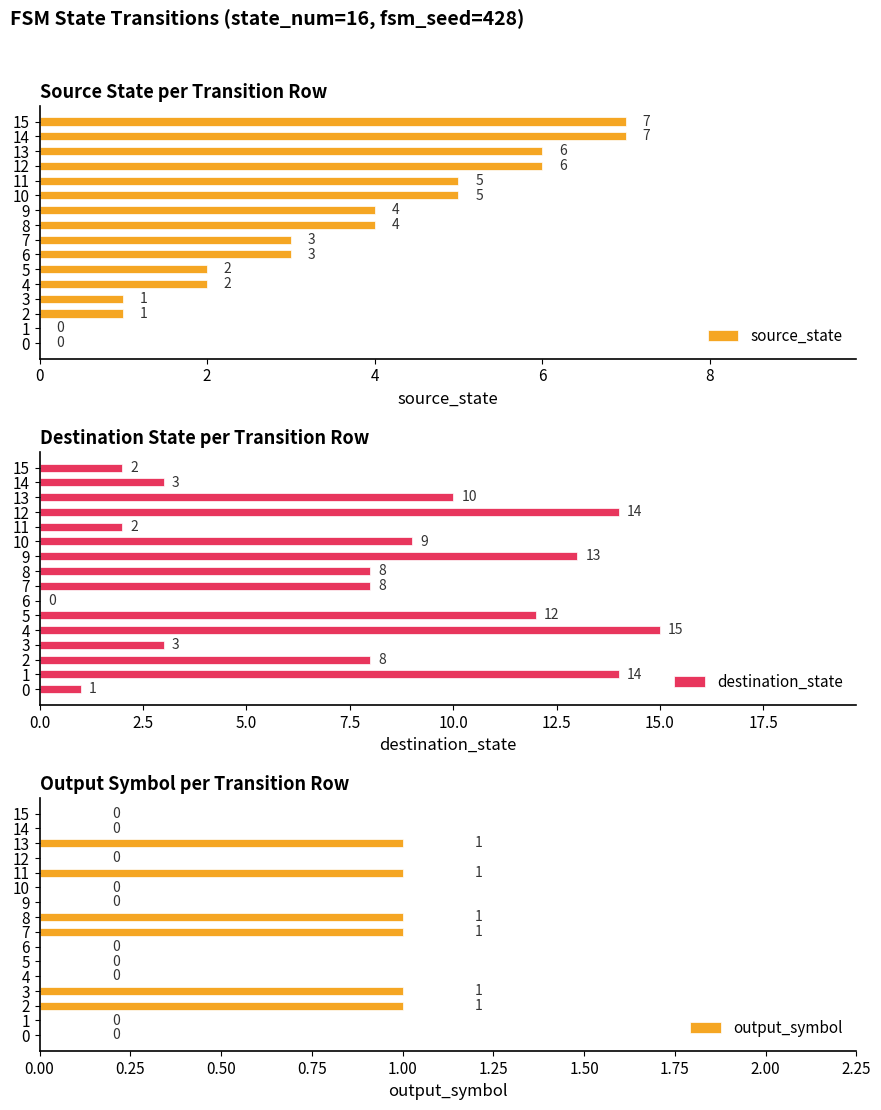

How many series are shown in this chart?

3